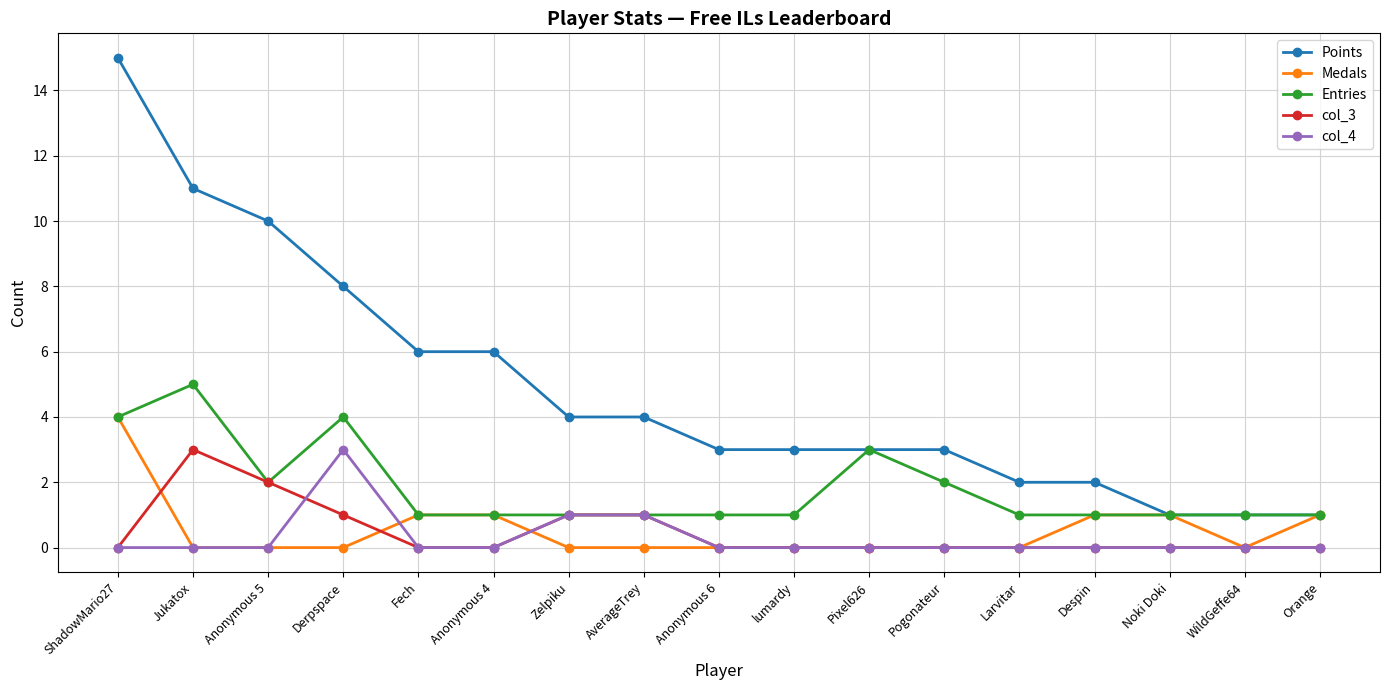

How many Entries values are between 1 and 2?

13